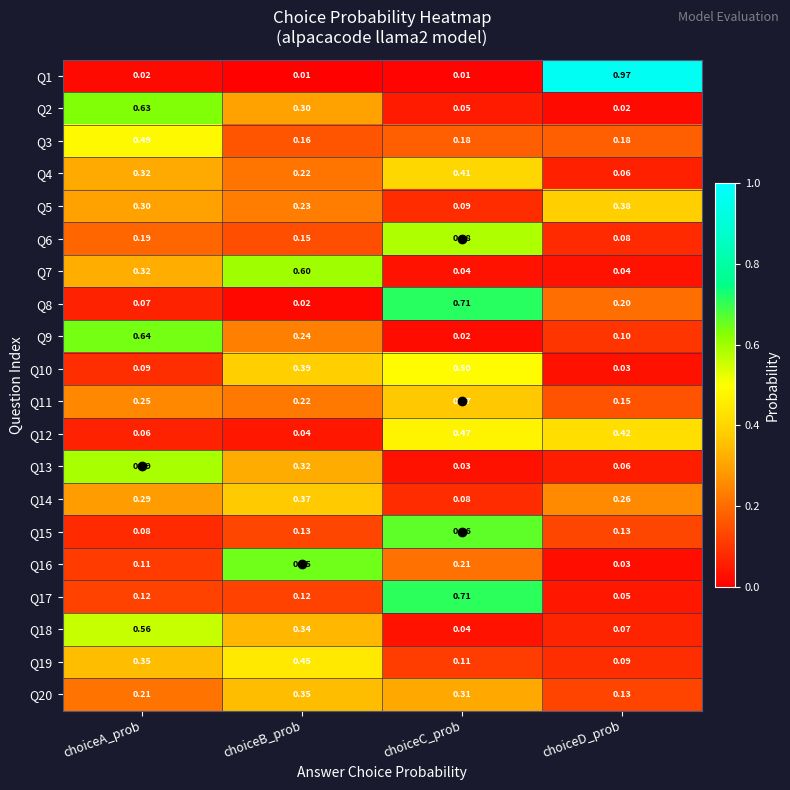

Rank the categories by Q11 value from highest to lowest.

choiceC_prob, choiceA_prob, choiceB_prob, choiceD_prob